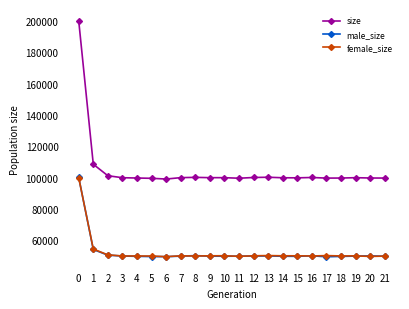

What is the average value of the female_size series?

52527